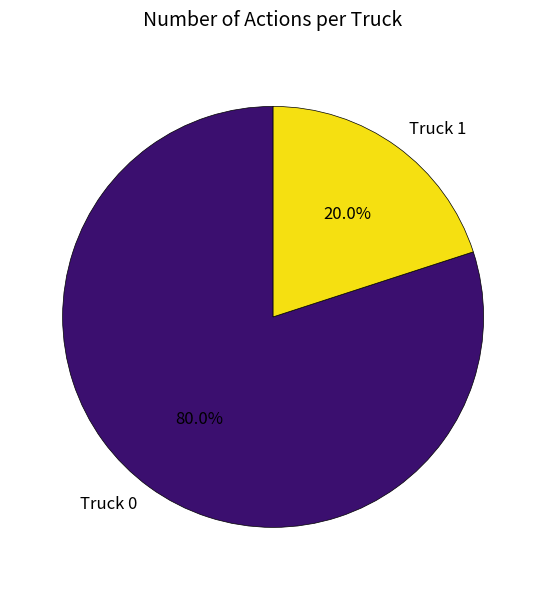

How many slices are in this pie chart?

2